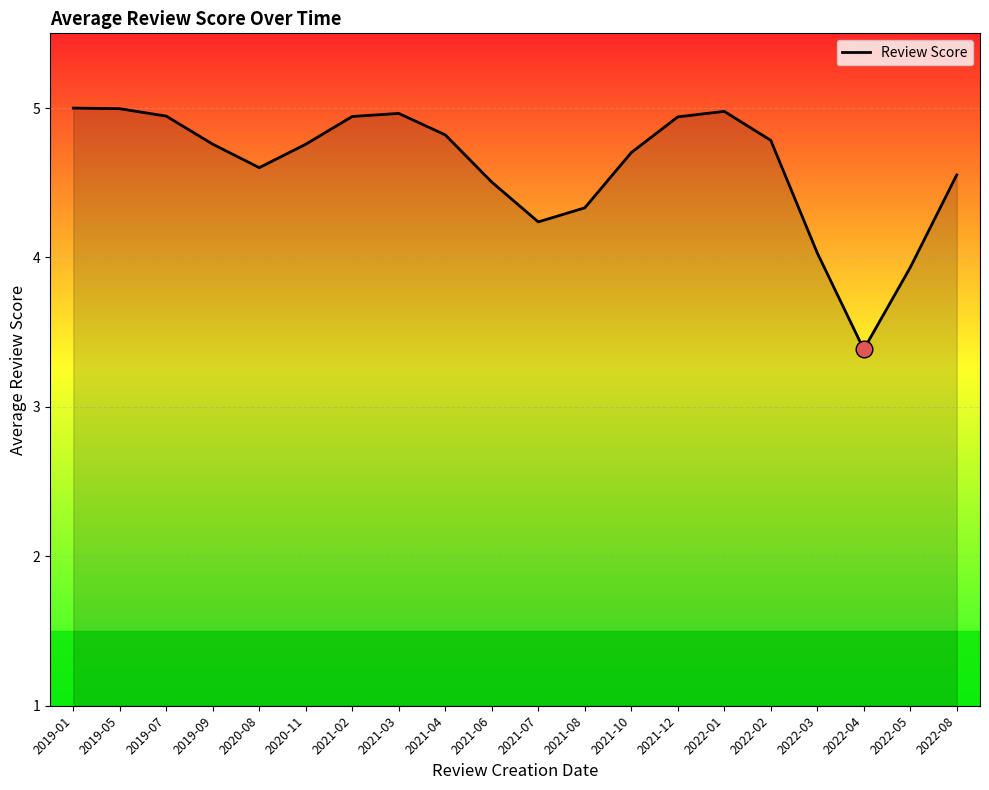

What is the minimum value shown in the chart?

3.4